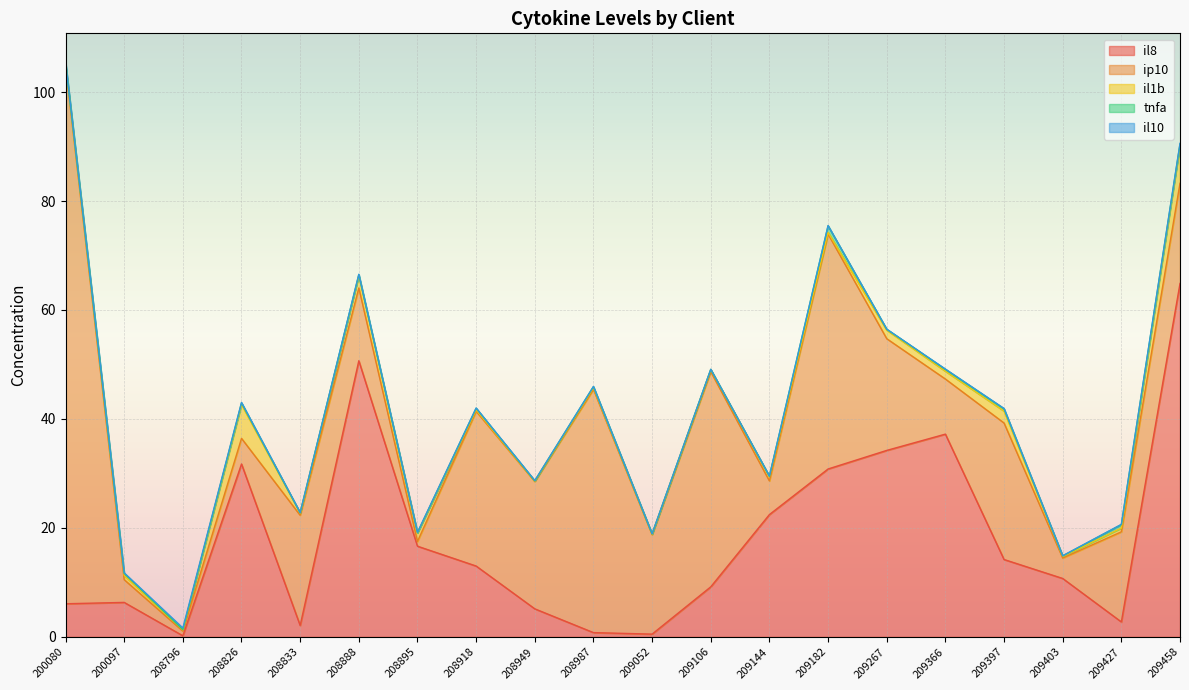

At which category does the chart reach its peak across all series?

200080